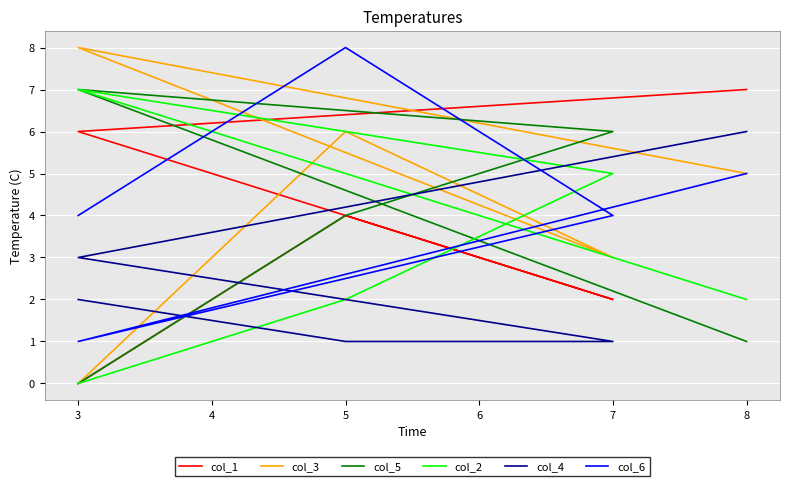

Reading right to left, extract all data points from this chart.

col_1: 7	6	2	4	0
col_3: 5	8	3	6	0
col_5: 1	7	6	4	0
col_2: 2	7	5	2	0
col_4: 6	3	1	1	2
col_6: 5	1	4	8	4